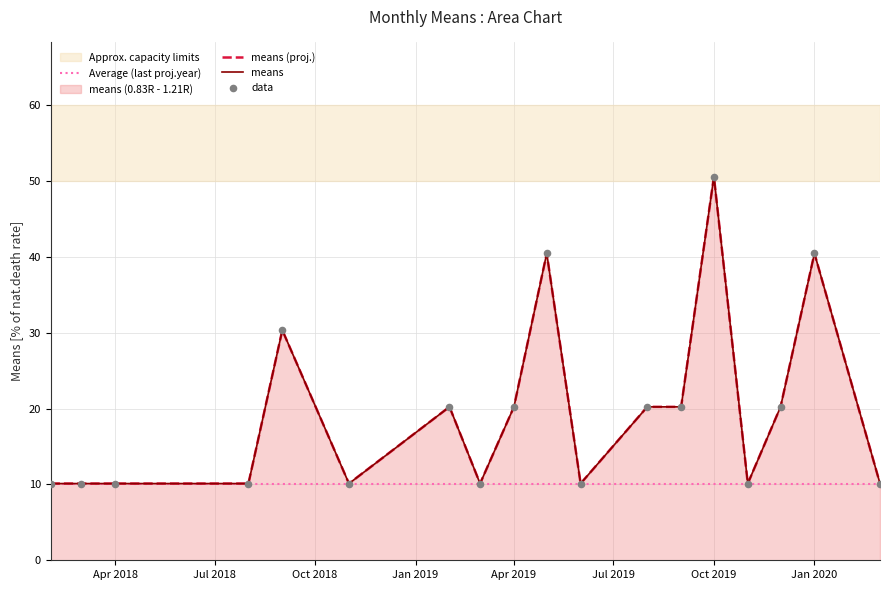

Between 2020-03-01 and 2018-08-01, which is larger?

2020-03-01